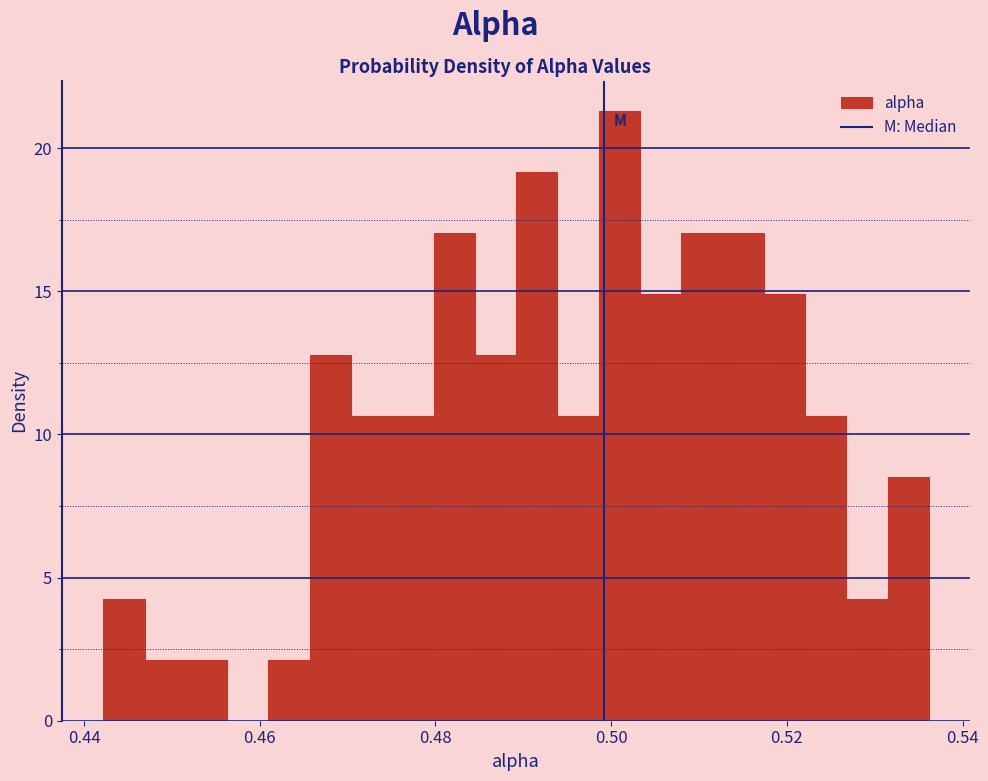

Read against the x-axis, roughly where is the centre of the tallest bar?

0.500